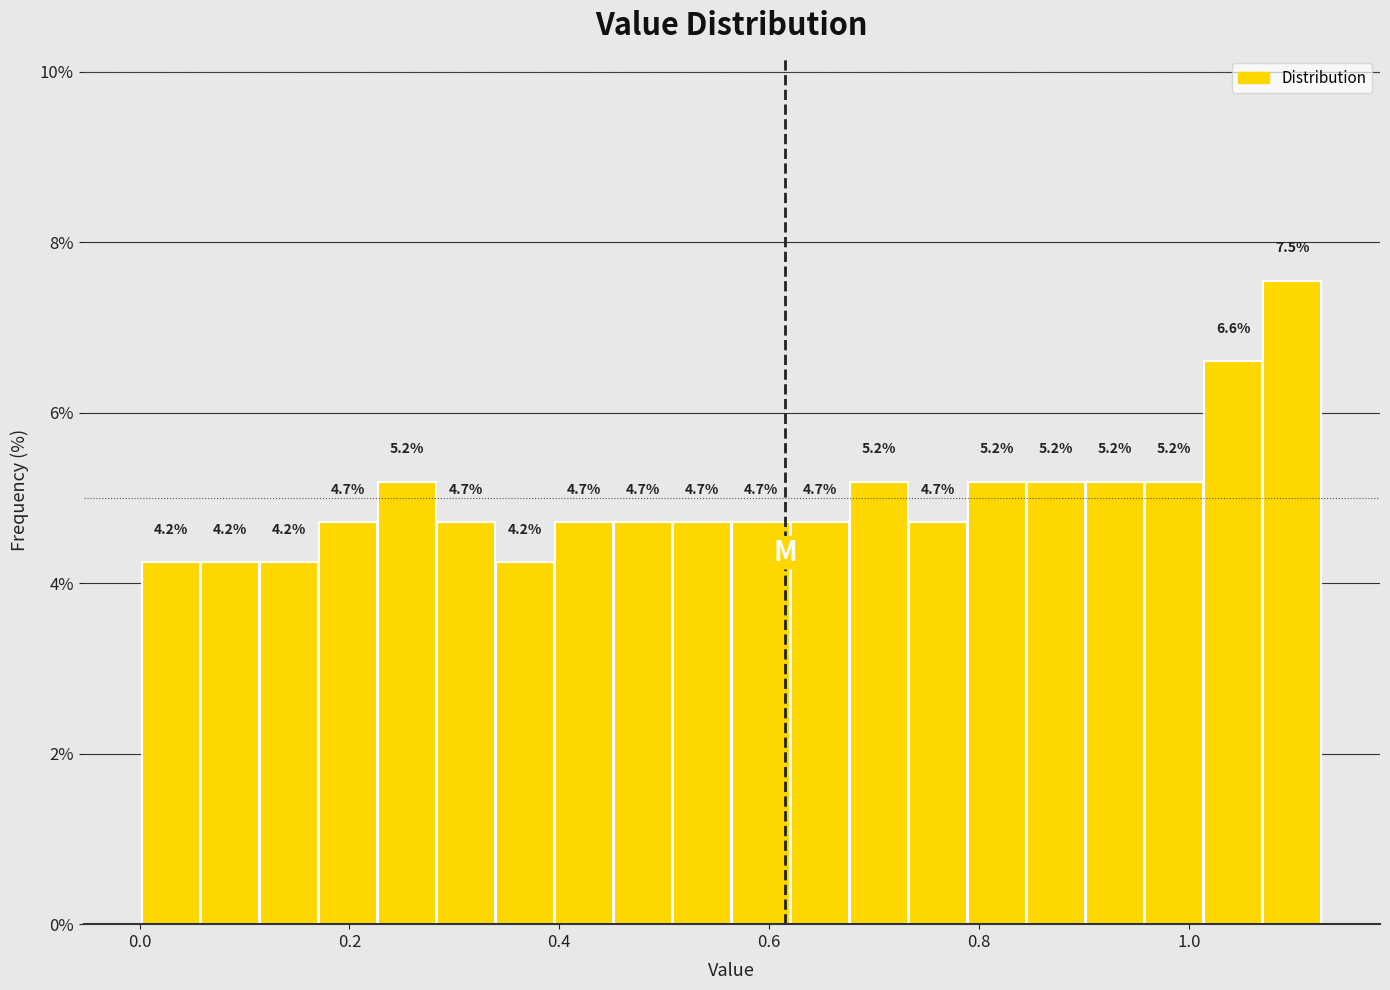

Read against the x-axis, roughly where is the centre of the tallest bar?

1.10